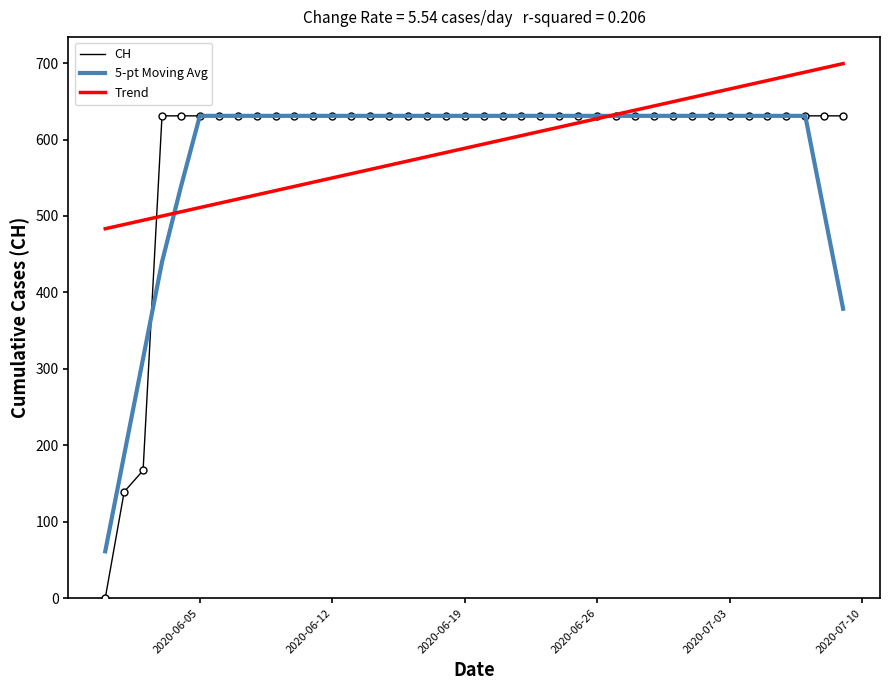

What is the minimum value for 5-pt Moving Avg?

61.2